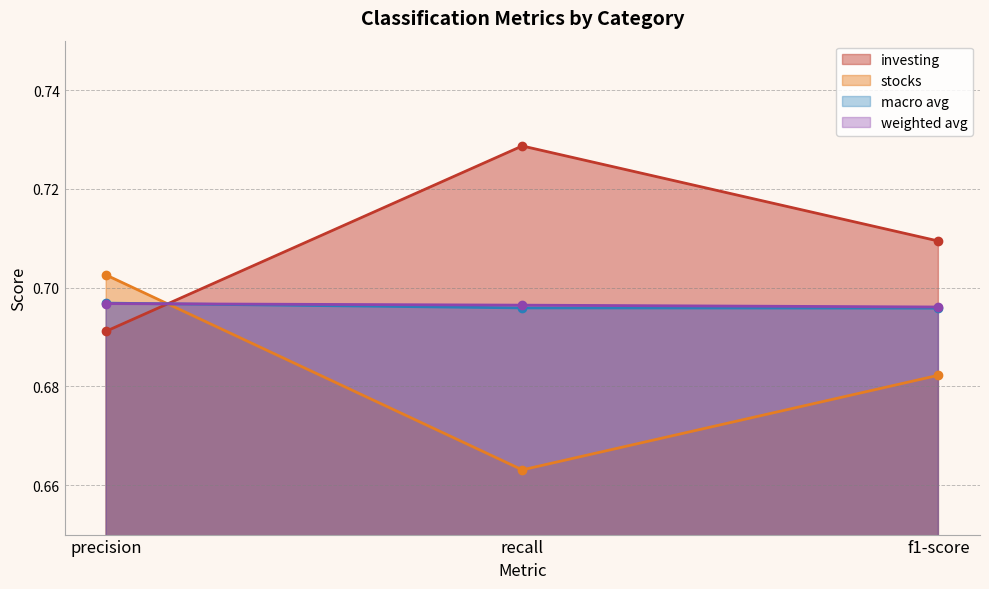

What is the minimum value for stocks?

0.7